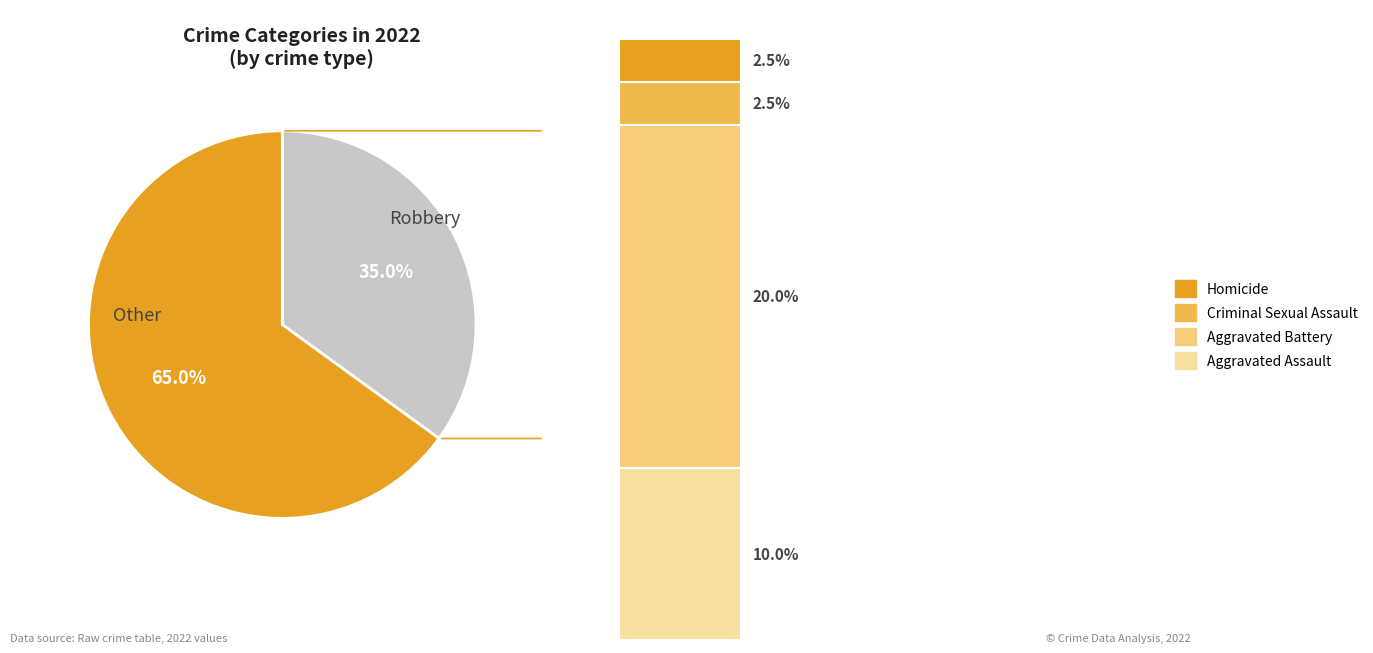

Which category has the smallest portion of the pie?

Criminal Sexual Assault